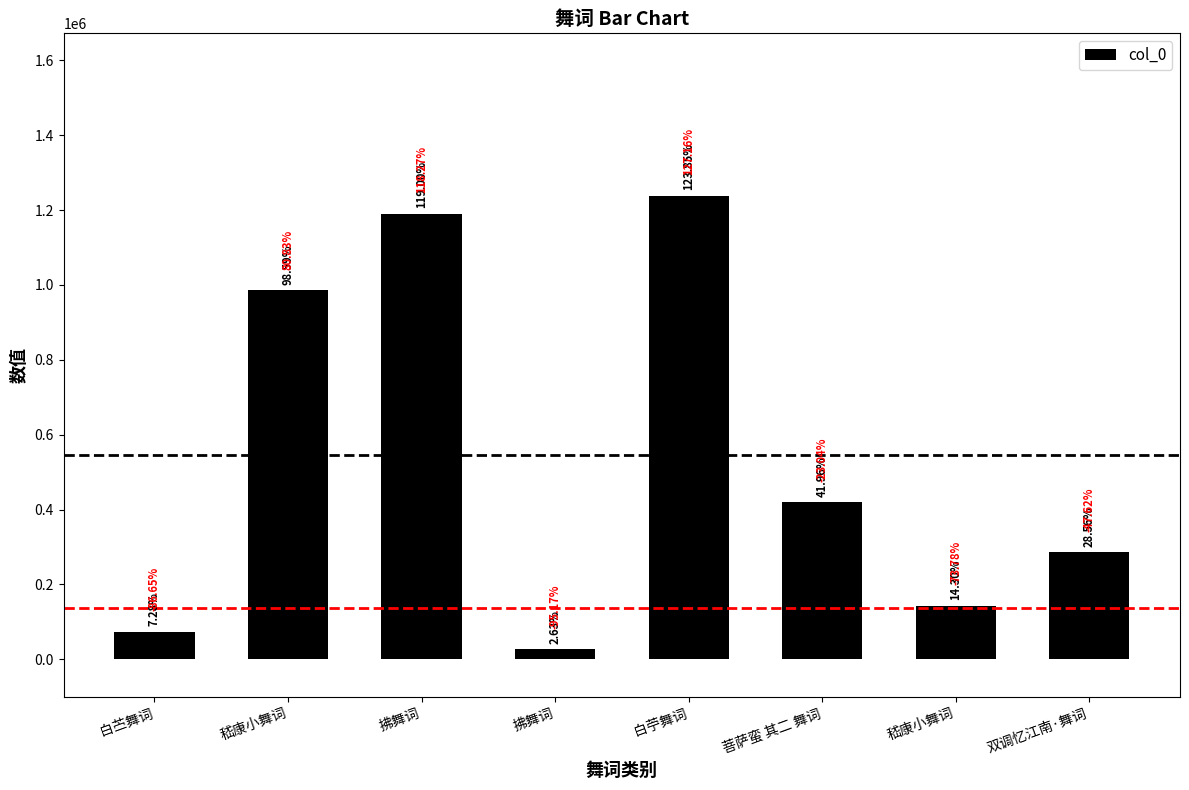

Does the chart contain any negative values?

No